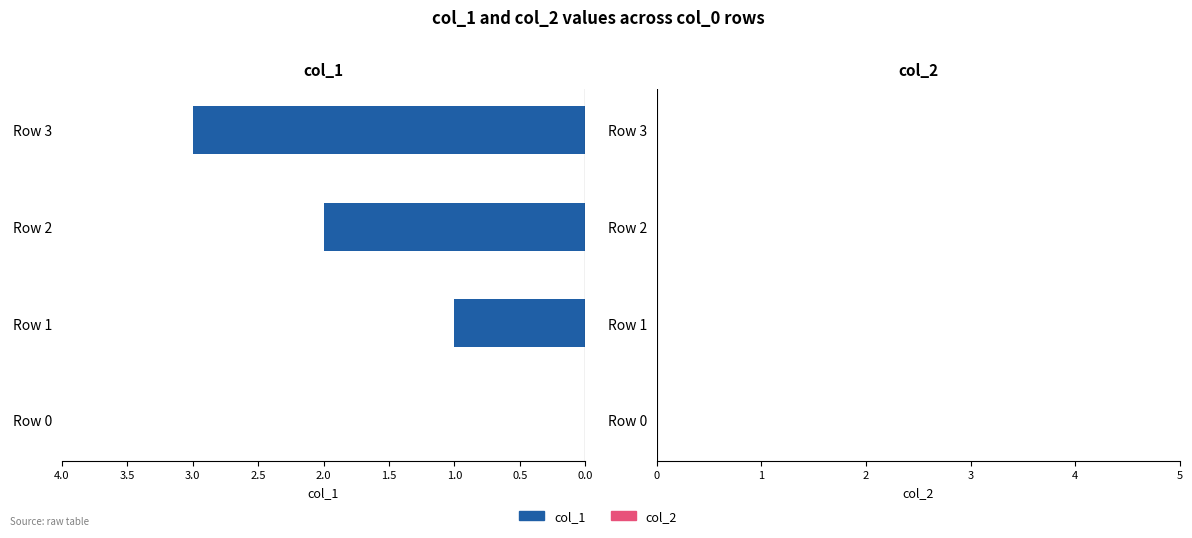

What is the sum of all values?

6